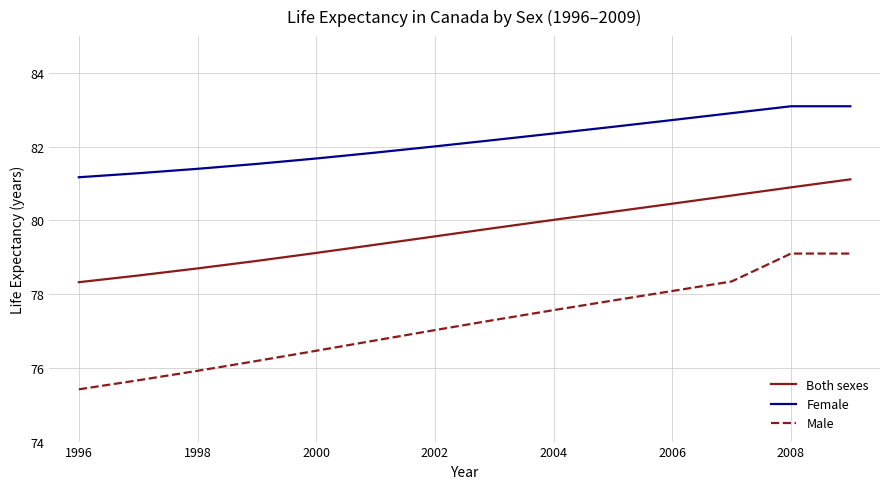

List the series in order of their peak value, lowest first.

Male, Both sexes, Female